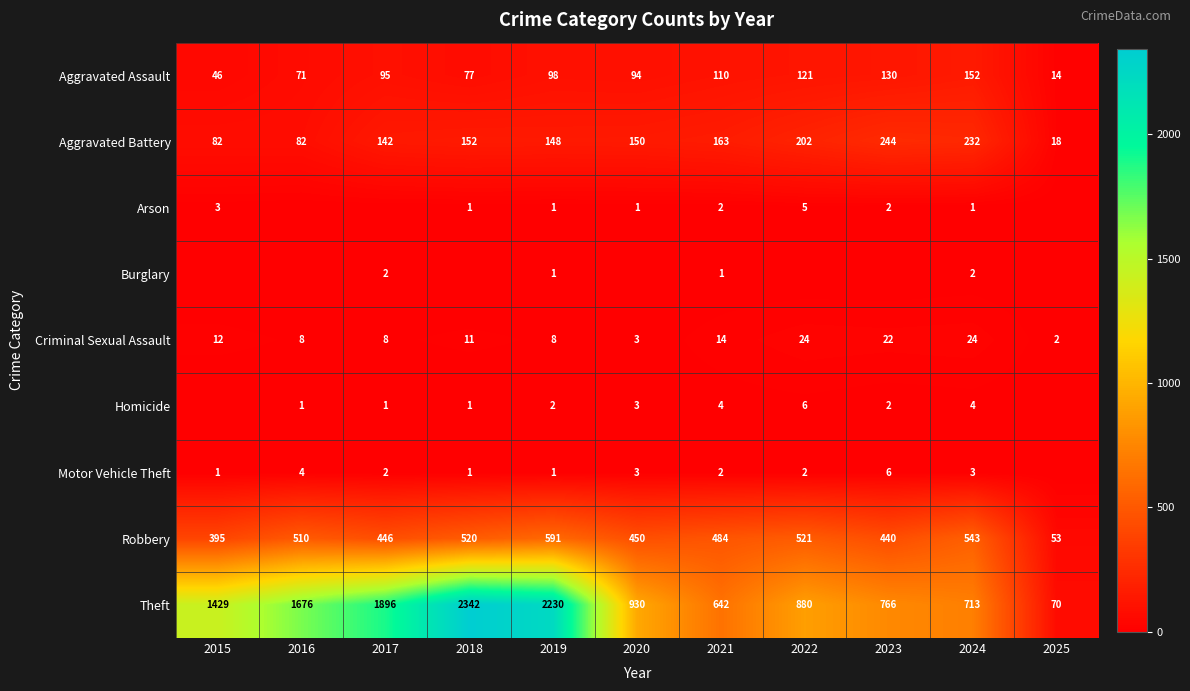

How many data points in Robbery are less than 484?

5